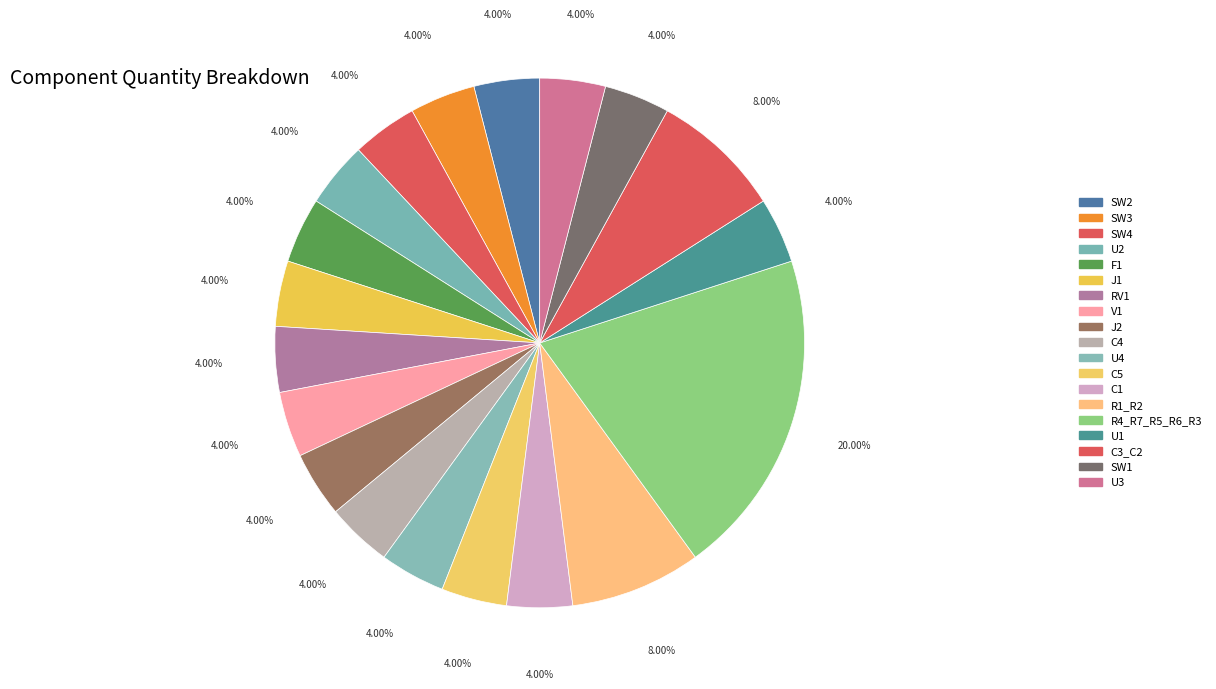

Is there any slice that represents more than half of the pie?

No